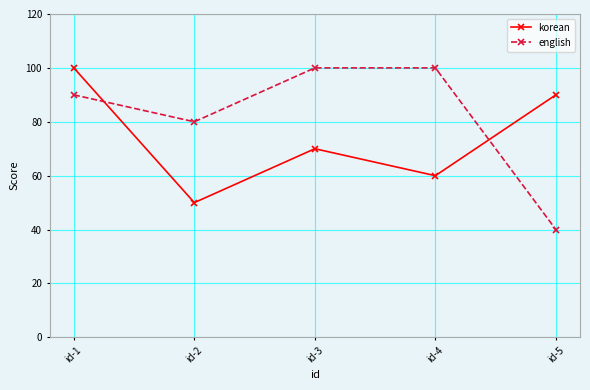

Which series has the largest range (max minus min)?

english